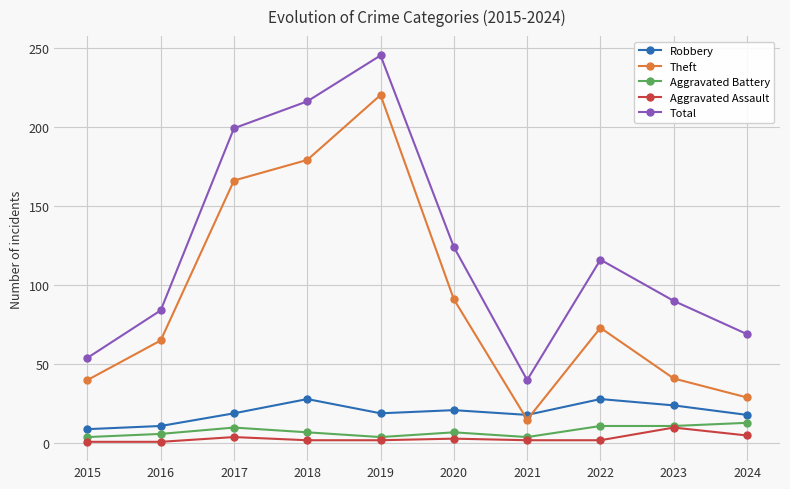

At how many categories does at least one series exceed 78?

7